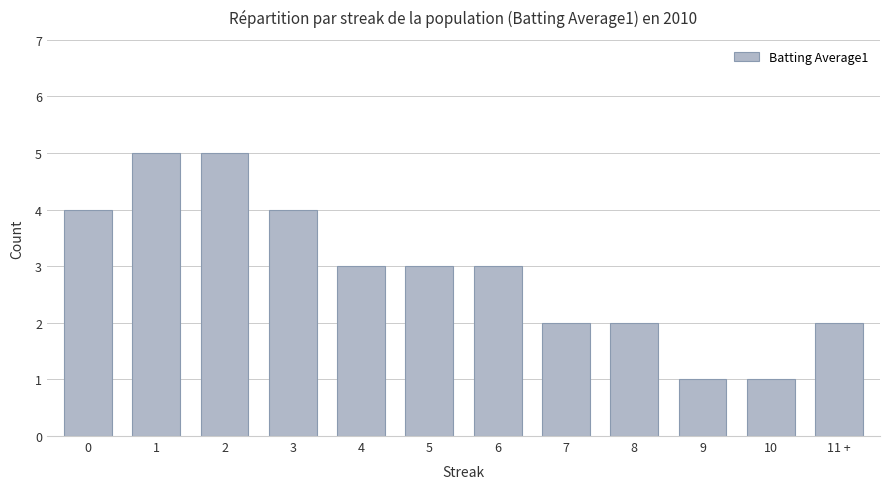

How many categories are shown in the chart?

12